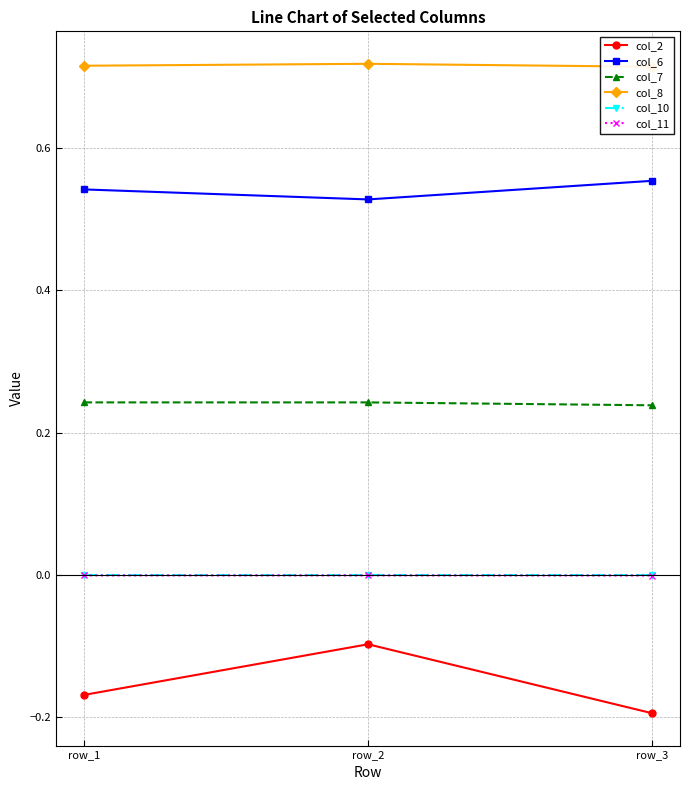

Which series changed the most between row_1 and row_3?

col_2